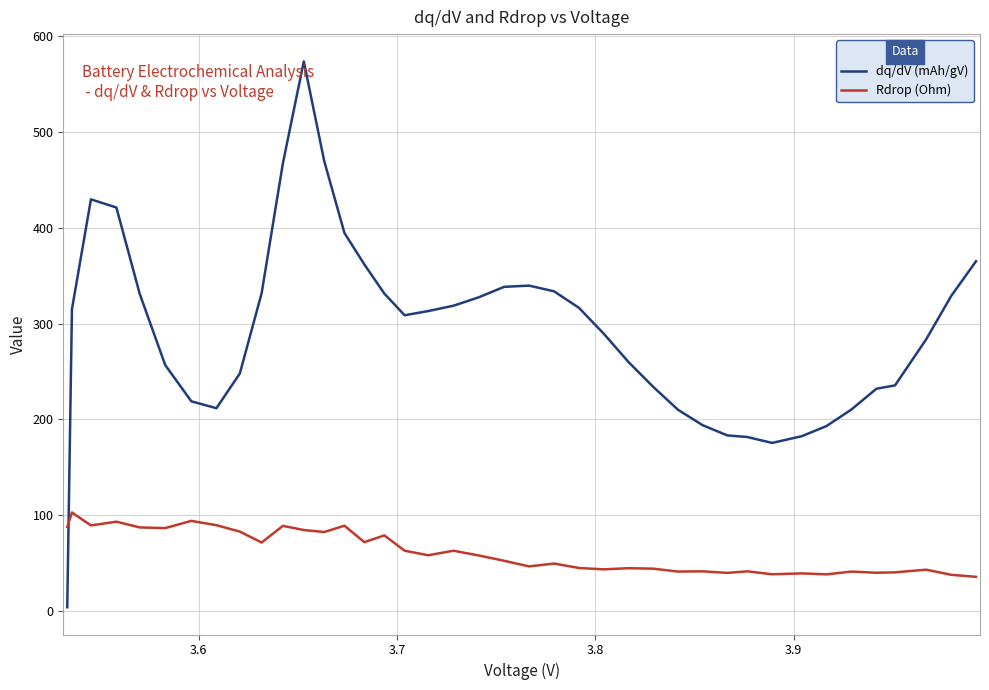

List the series in order of their overall mean, highest first.

dq/dV (mAh/gV), Rdrop (Ohm)